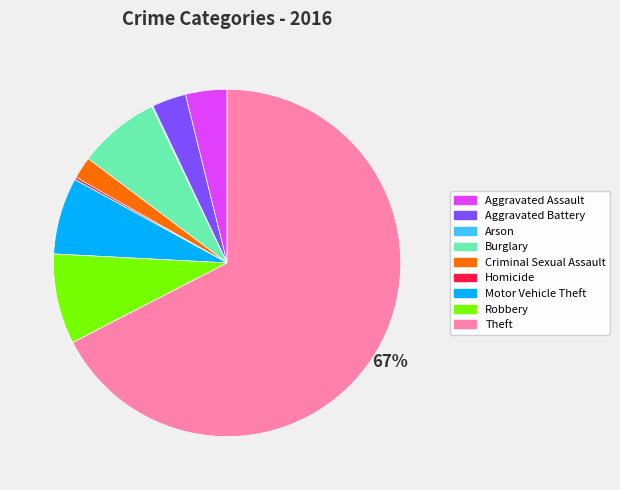

Is there a majority slice in this chart?

Yes